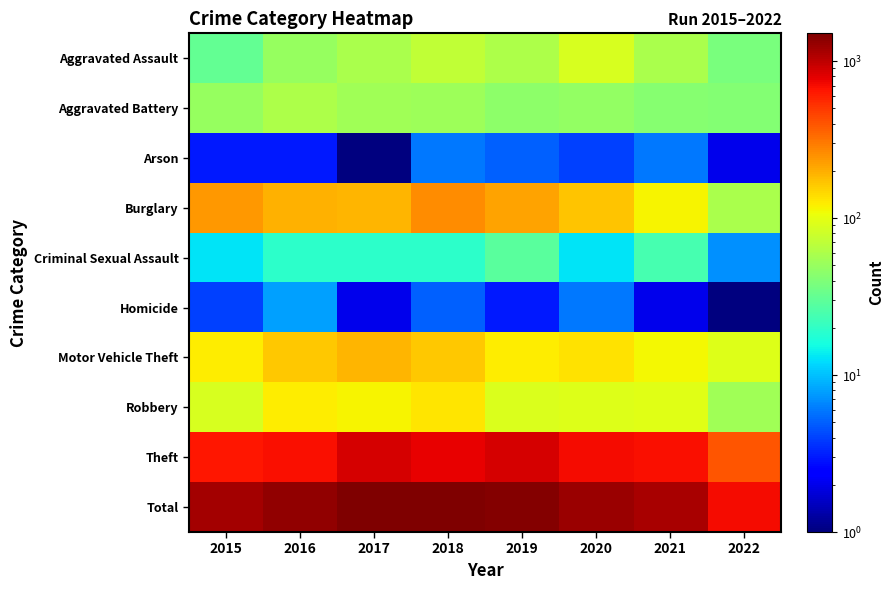

Reading left to right, what are all the values shown in this chart?

Aggravated Assault: 2015=31	2016=50	2017=59	2018=72	2019=61	2020=88	2021=58	2022=38
Aggravated Battery: 2015=50	2016=60	2017=54	2018=52	2019=45	2020=48	2021=43	2022=42
Arson: 2015=3	2016=3	2017=1	2018=6	2019=5	2020=4	2021=6	2022=2
Burglary: 2015=236	2016=194	2017=192	2018=257	2019=221	2020=167	2021=117	2022=59
Criminal Sexual Assault: 2015=13	2016=19	2017=19	2018=19	2019=29	2020=13	2021=24	2022=7
Homicide: 2015=4	2016=8	2017=2	2018=5	2019=3	2020=6	2021=2	2022=1
Motor Vehicle Theft: 2015=125	2016=163	2017=191	2018=164	2019=125	2020=134	2021=113	2022=94
Robbery: 2015=87	2016=123	2017=115	2018=130	2019=89	2020=94	2021=95	2022=54
Theft: 2015=641	2016=689	2017=873	2018=767	2019=855	2020=714	2021=691	2022=403
Total: 2015=1190	2016=1309	2017=1506	2018=1472	2019=1433	2020=1268	2021=1149	2022=700